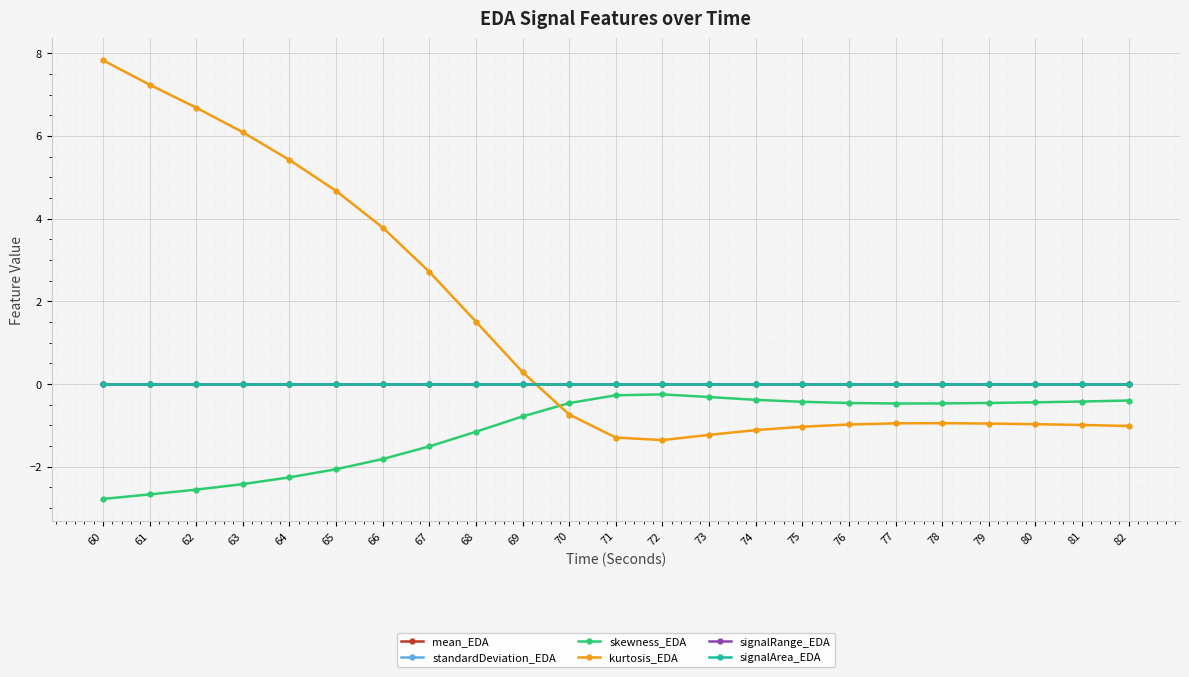

What is the value of the skewness_EDA point at the 17th from the left?

-0.5